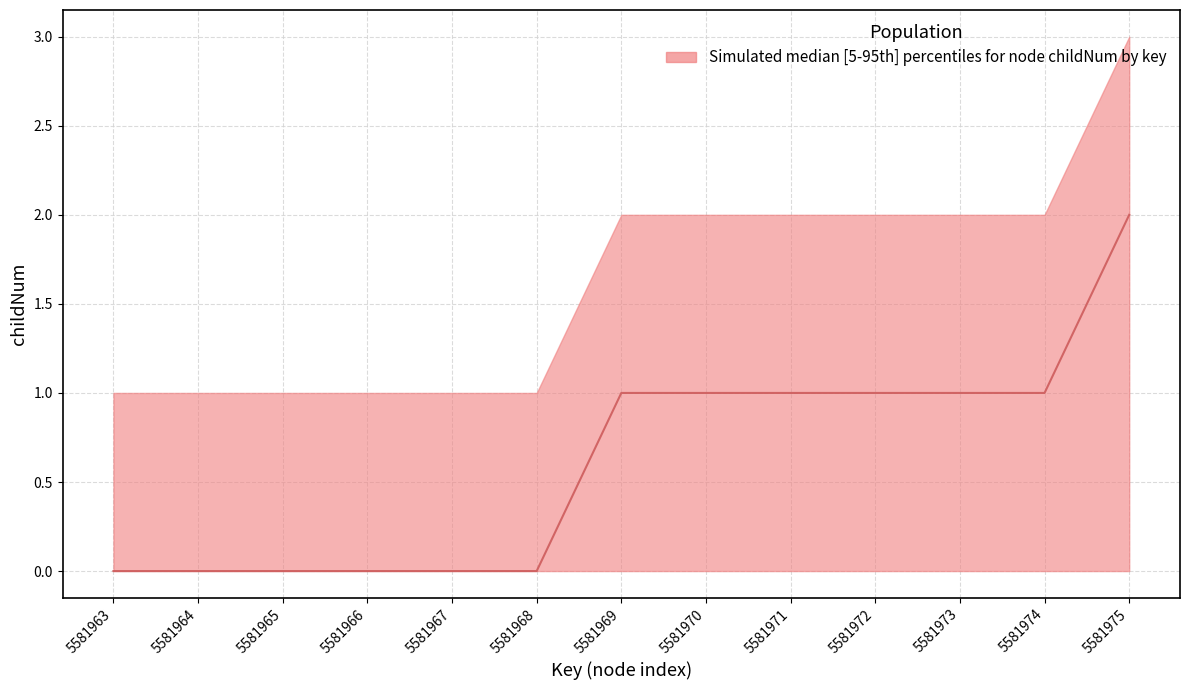

The value of childNum_median at 5581972 is 1. True or false?

True